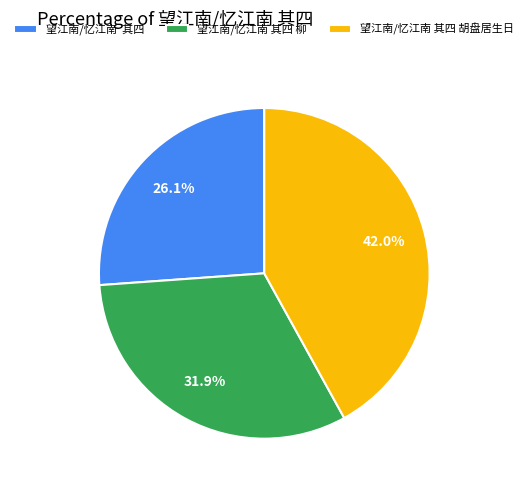

Rank the categories by value from lowest to highest.

望江南/忆江南 其四, 望江南/忆江南 其四 柳, 望江南/忆江南 其四 胡盘居生日